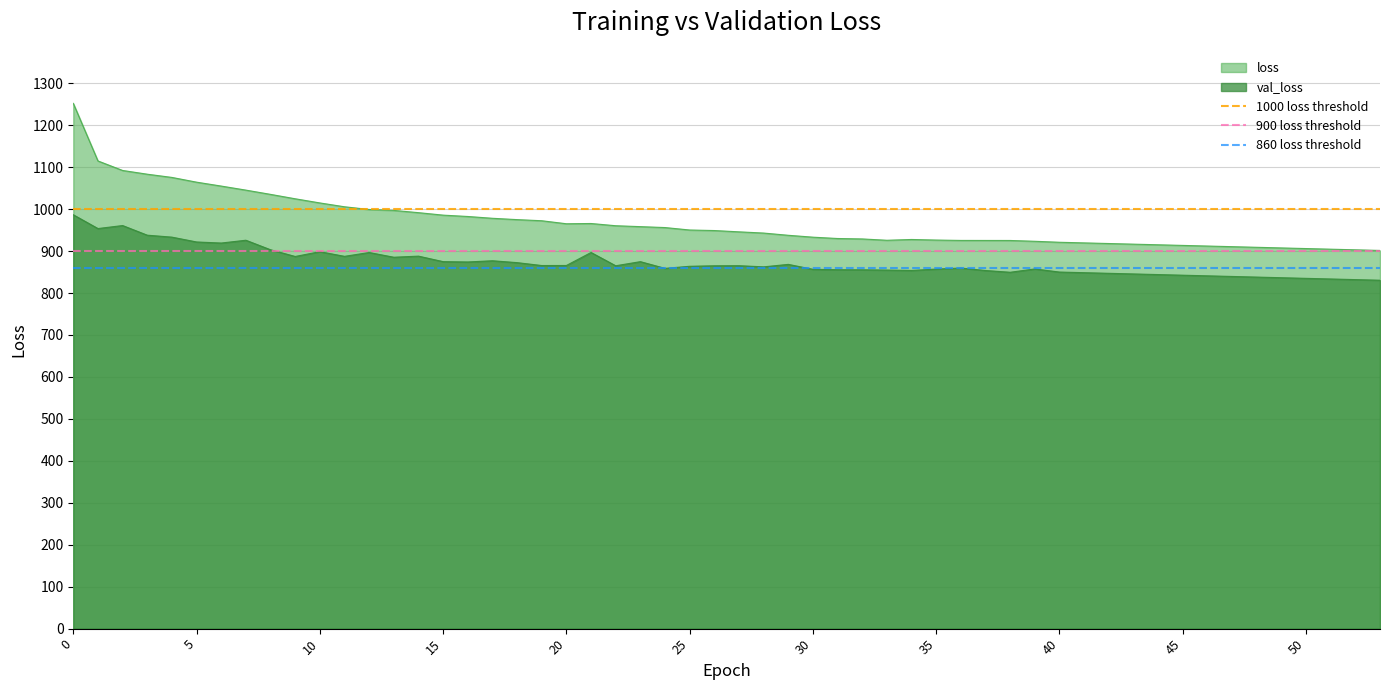

The value of val_loss at 0 is 986.5. True or false?

True